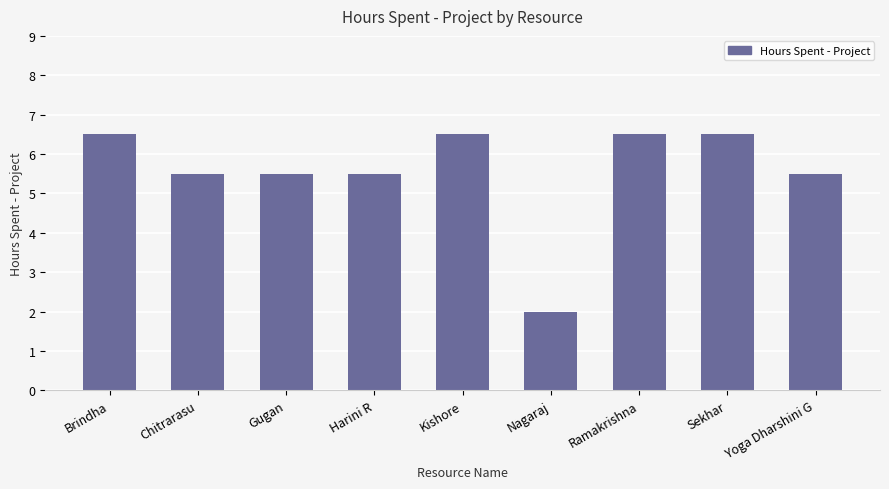

Reading right to left, list all the values displayed in this chart.

5.5	6.5	6.5	2.0	6.5	5.5	5.5	5.5	6.5